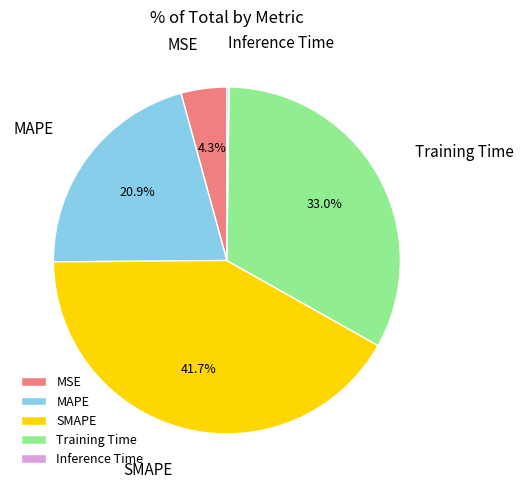

Combined, do SMAPE and MAPE account for over 50%?

Yes